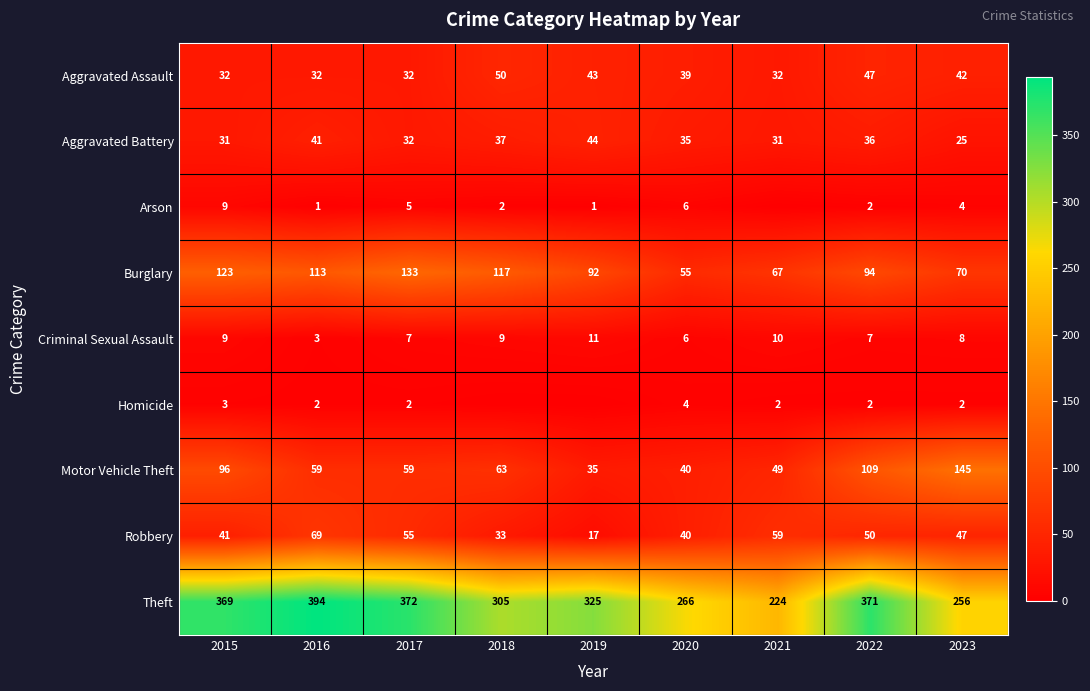

How many data points in Aggravated Battery are less than 35?

4